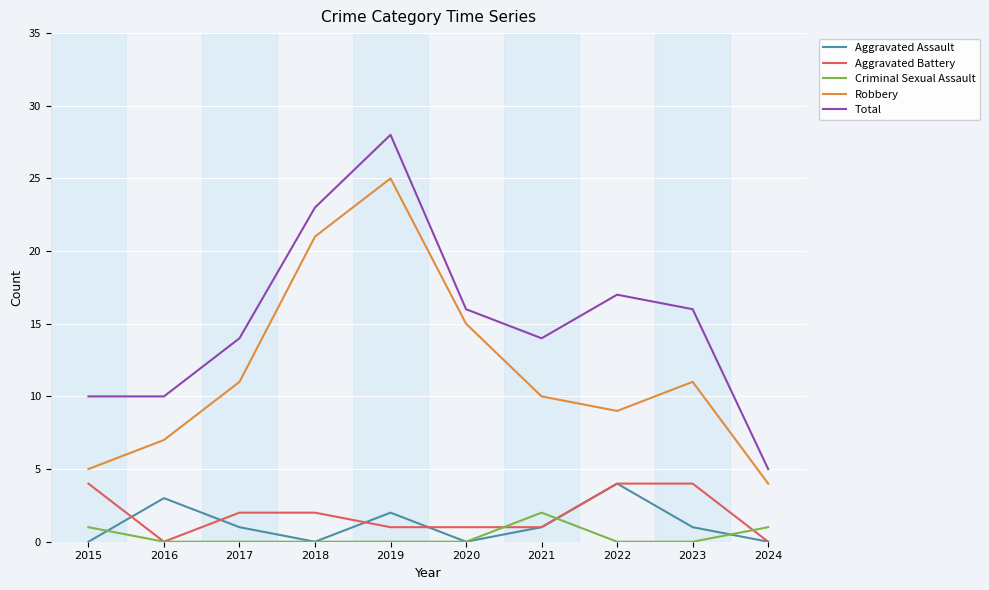

What is the greatest value displayed?

28